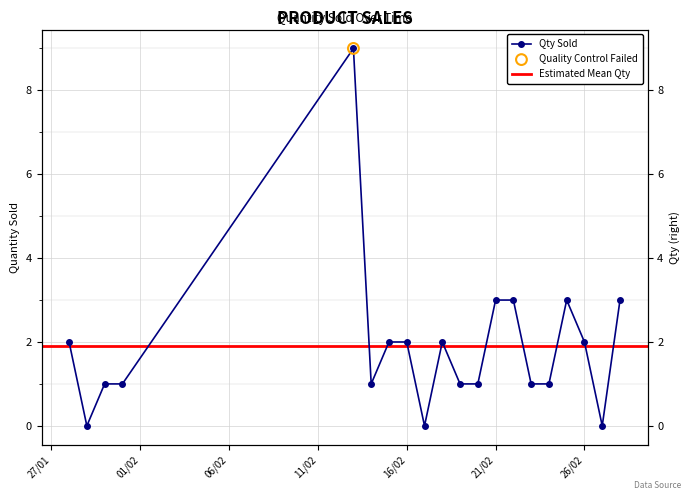

Between 16/02/2018 and 24/02/2018, which is larger?

16/02/2018